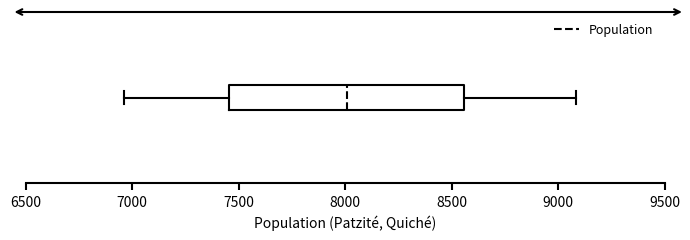

Transcribe this box plot: give where the median line is, the range the box spans, and where the two whiskers end, as read against the x-axis. The values are not printed on the chart, so give them approximately, as read against the axis.

median 8000, box 7450 to 8550, whiskers 6950 to 9100